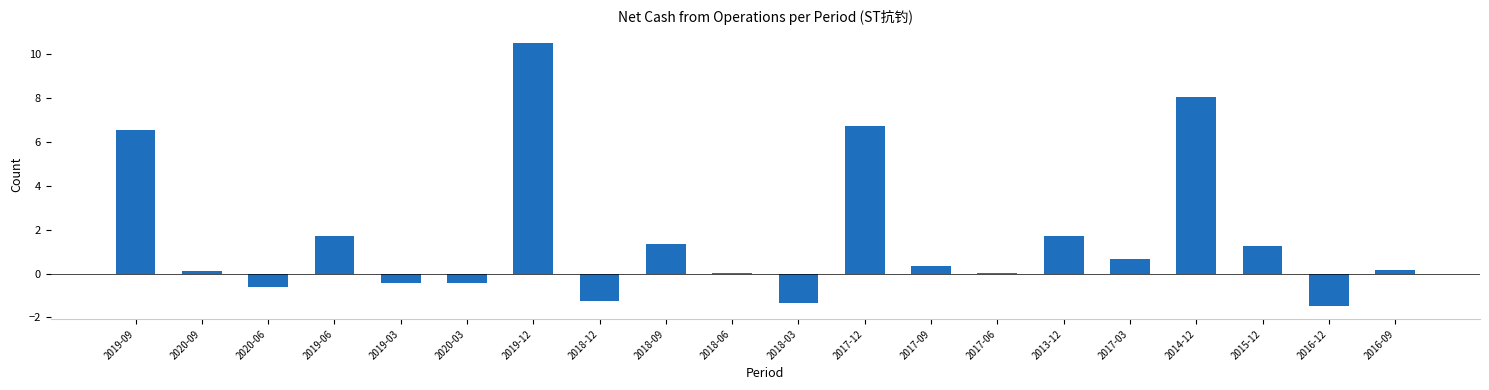

What is the change in value from 2017-03 to 2014-12?

+7.4